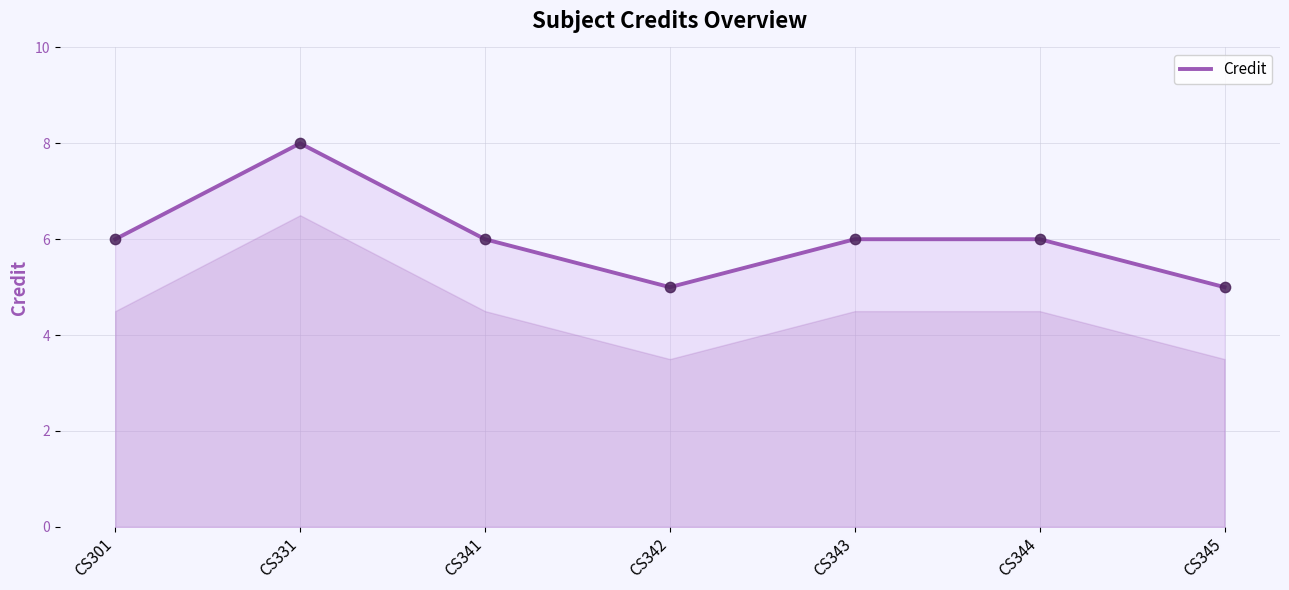

Approximately how many times larger is the value at CS344 compared to CS343?

1.0